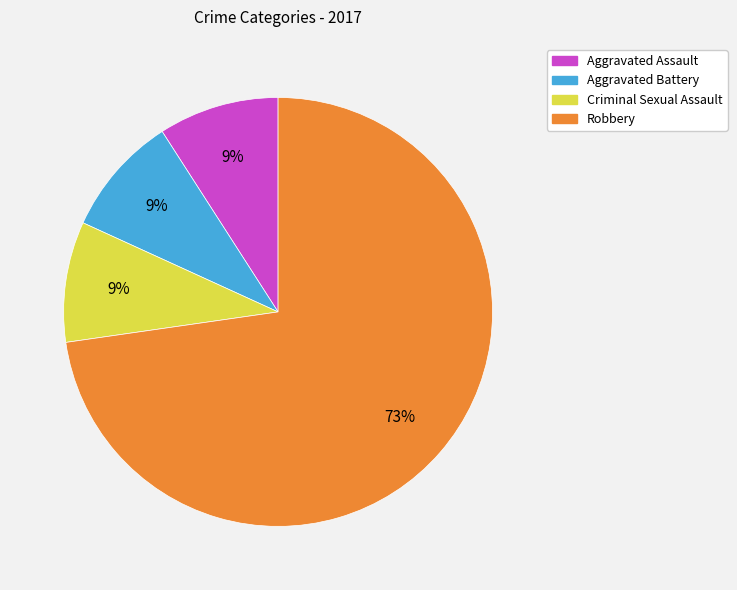

Which has a higher value, Robbery or Criminal Sexual Assault?

Robbery